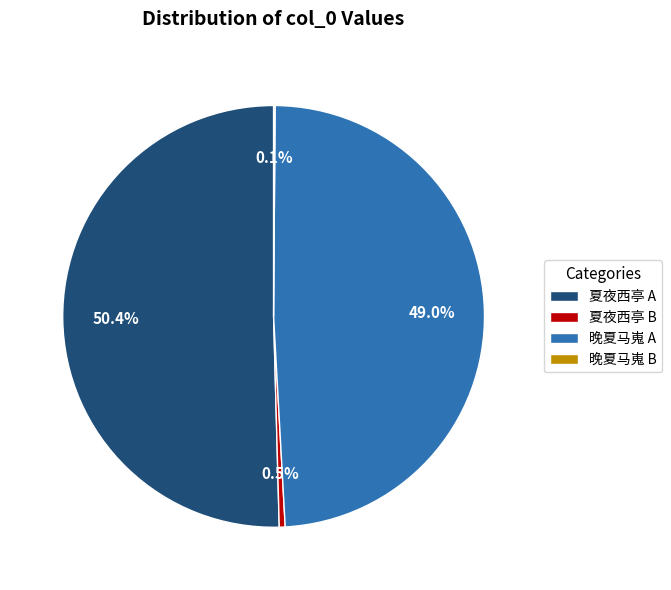

Which category accounts for the majority?

夏夜西亭 A